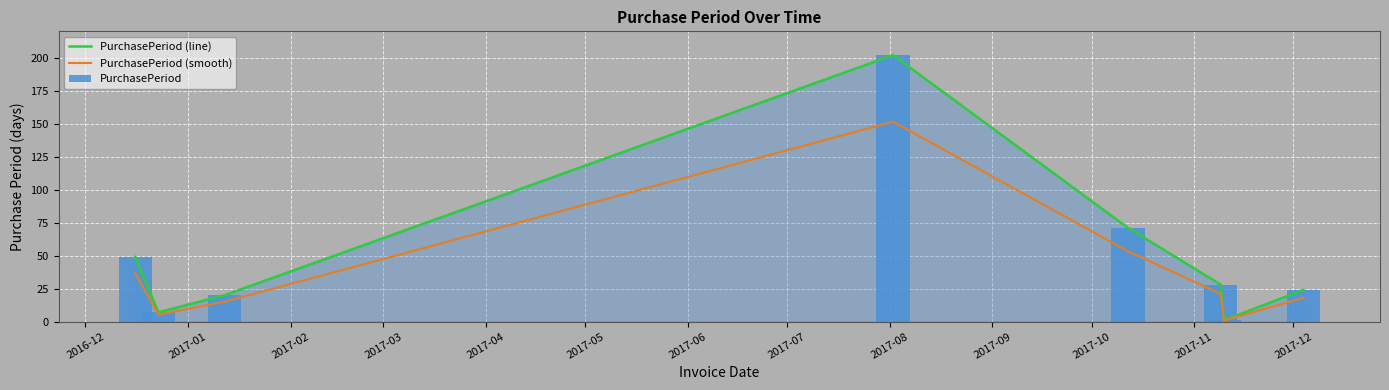

Between 2017-03 and 2017-02, which is larger?

2017-03